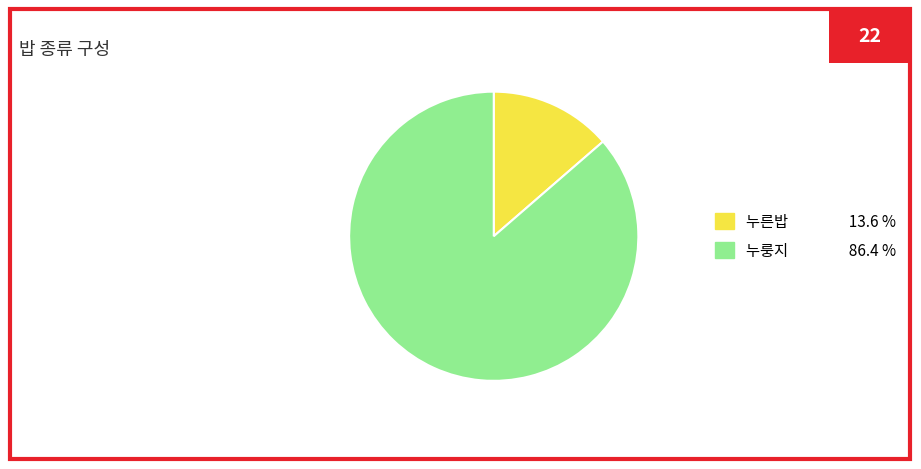

Does any single category account for the majority?

Yes